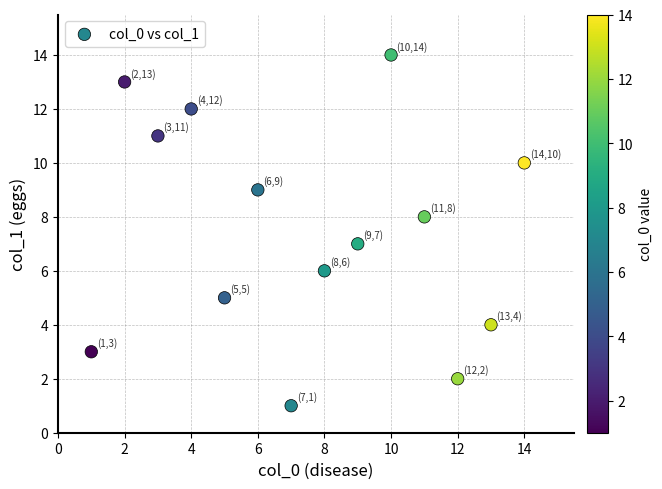

What is the range of X values (max minus min)?

13